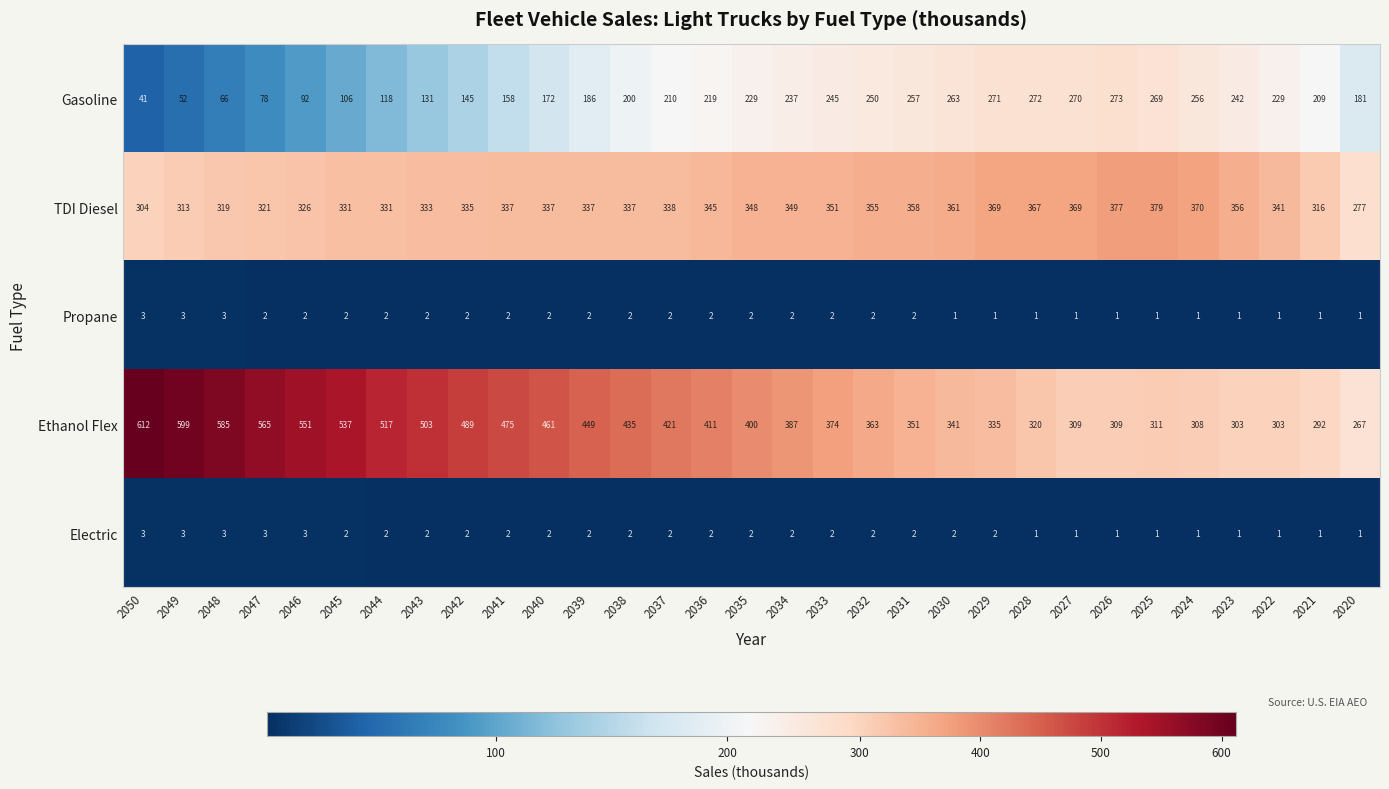

How many data points does each series have?

31